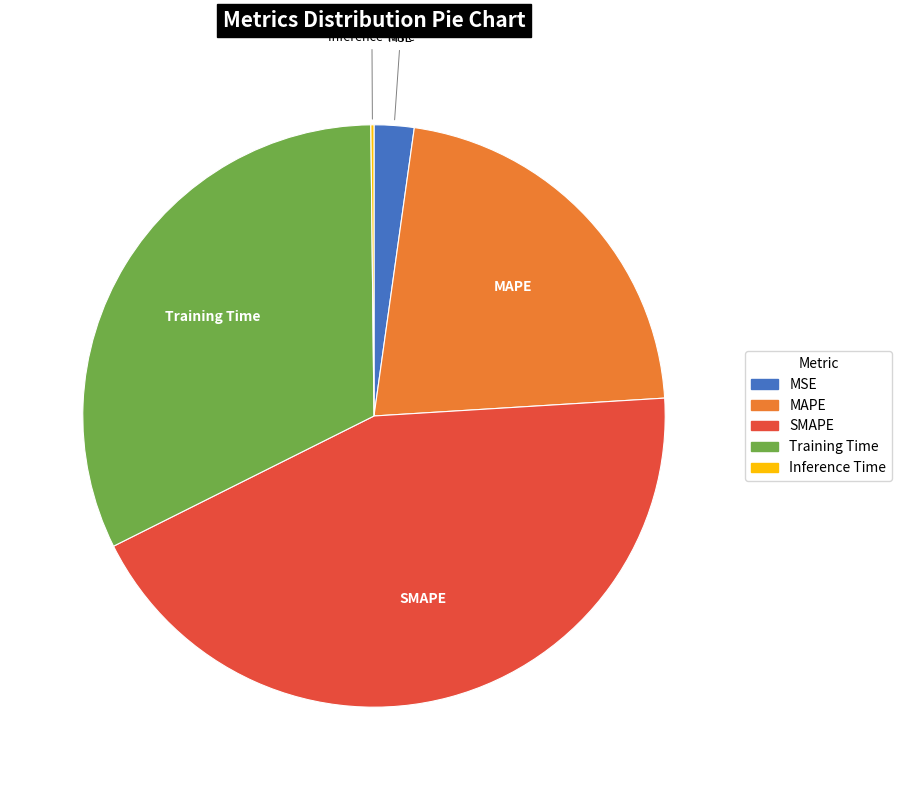

What is the largest slice in the pie chart?

SMAPE